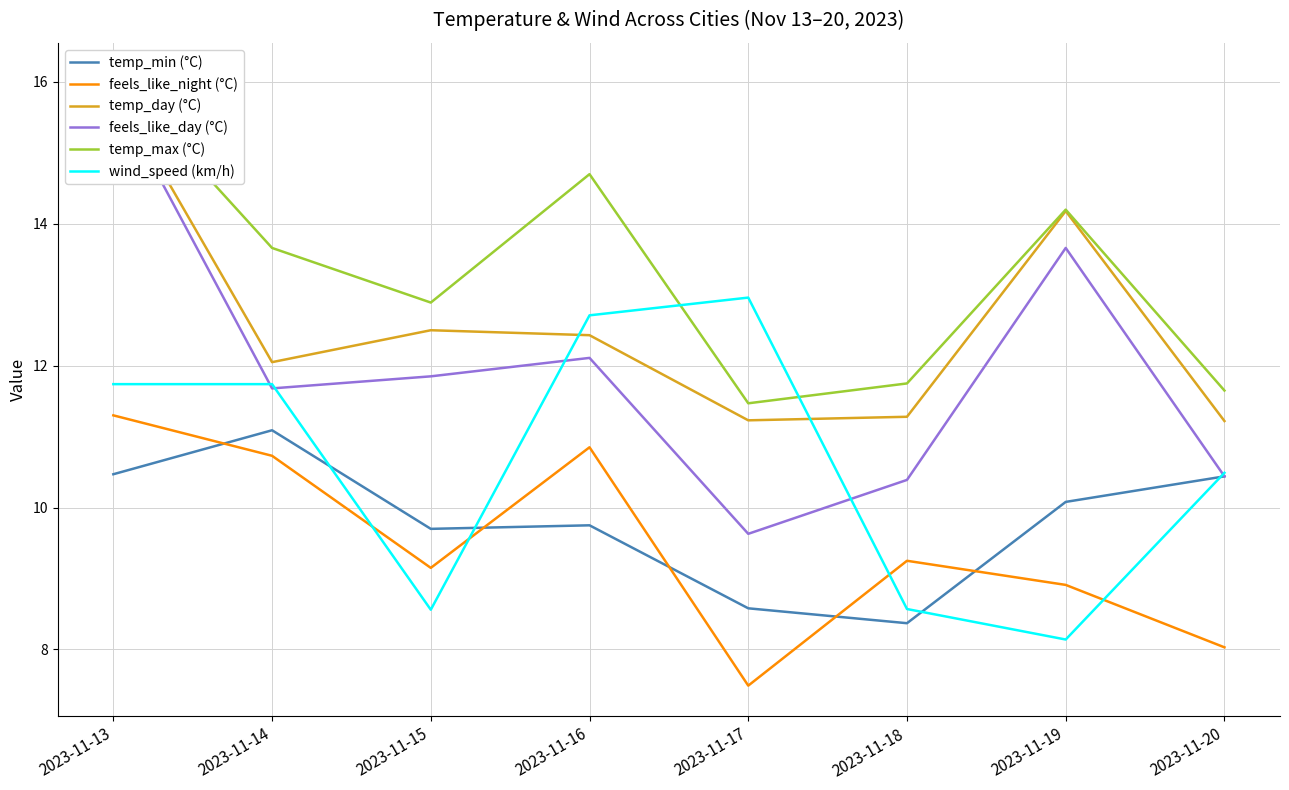

What are all the series names shown in the legend?

temp_min (°C), feels_like_night (°C), temp_day (°C), feels_like_day (°C), temp_max (°C), wind_speed (km/h)